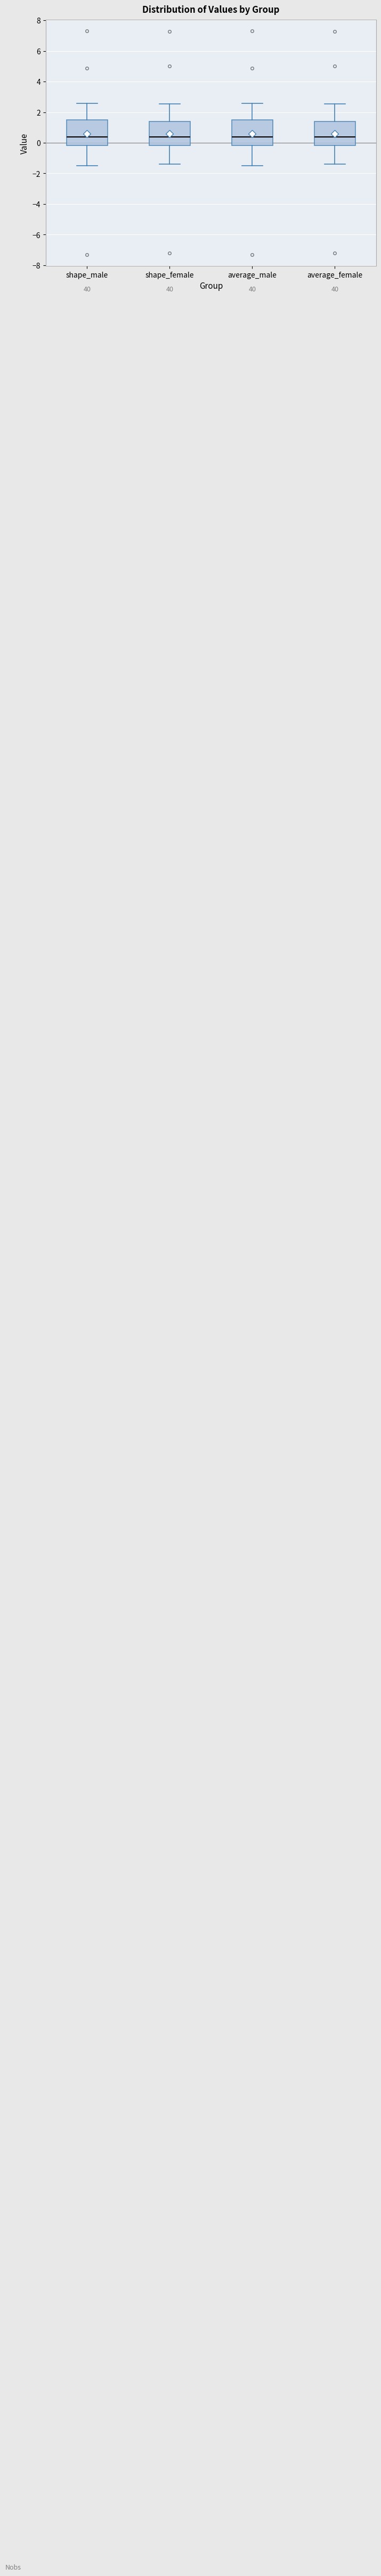

Reading left to right, transcribe this box plot: for each box, give where its median line is, the range the box spans, and where its two whiskers end, as read against the y-axis. The values are not printed on the chart, so give them approximately, as read against the axis.

shape_male: median 0.4, box -0.2 to 1.4, whiskers -1.6 to 2.6
shape_female: median 0.4, box -0.2 to 1.4, whiskers -1.4 to 2.6
average_male: median 0.4, box -0.2 to 1.4, whiskers -1.6 to 2.6
average_female: median 0.4, box -0.2 to 1.4, whiskers -1.4 to 2.6